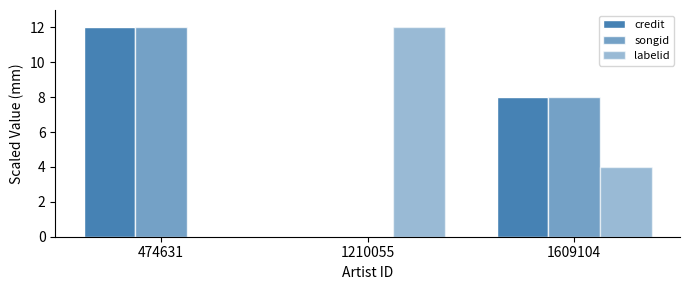

Which has a higher value, 1210055 or 474631?

474631